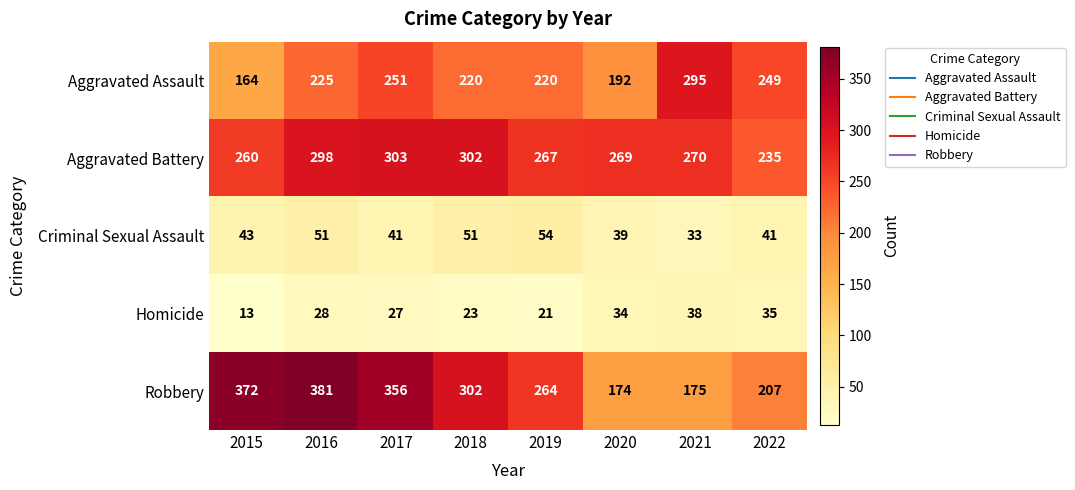

Rank the series at 2019 from lowest to highest value.

Homicide, Criminal Sexual Assault, Aggravated Assault, Robbery, Aggravated Battery